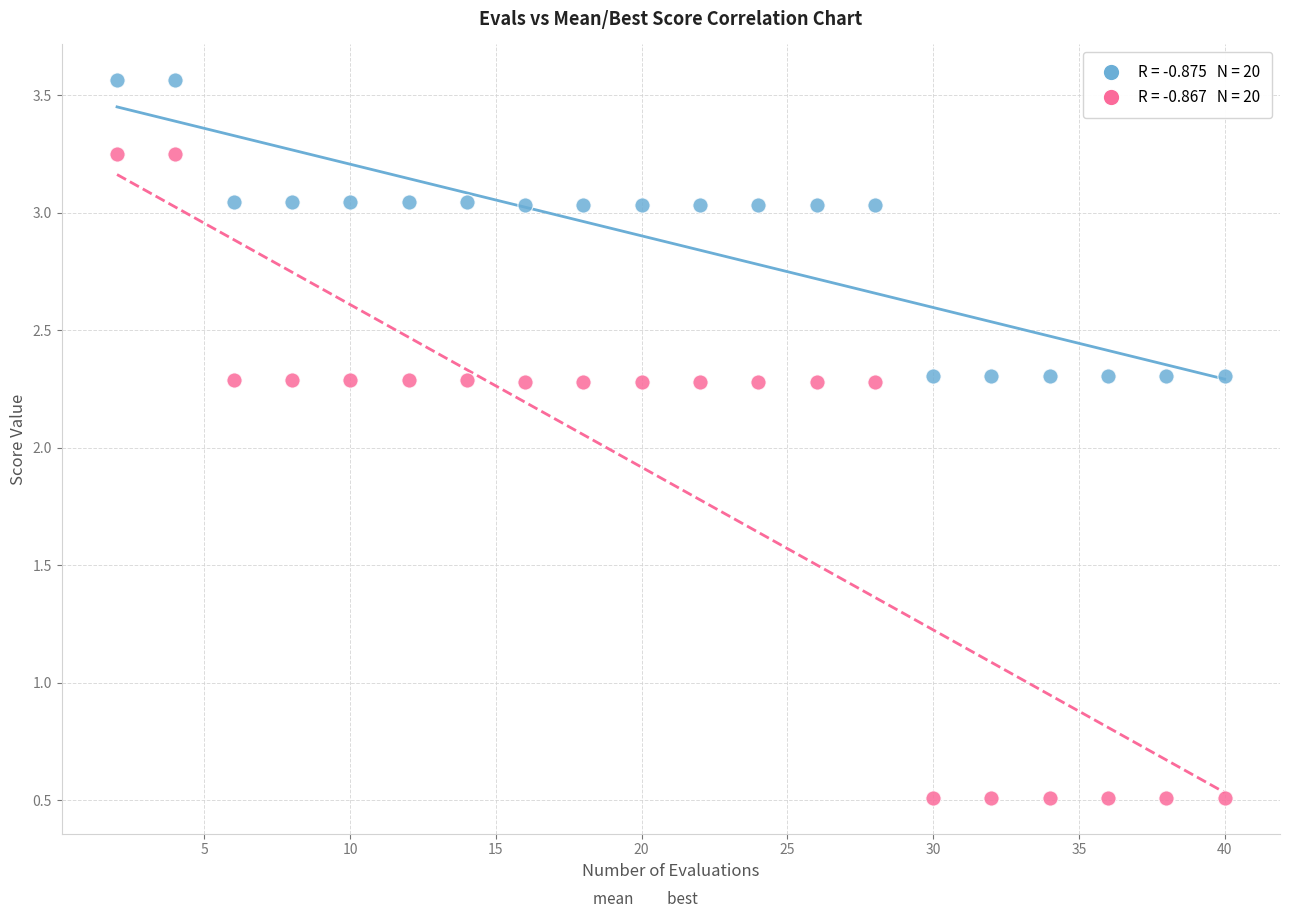

Across all data points, what is the range of X values (max minus min)?

38.0